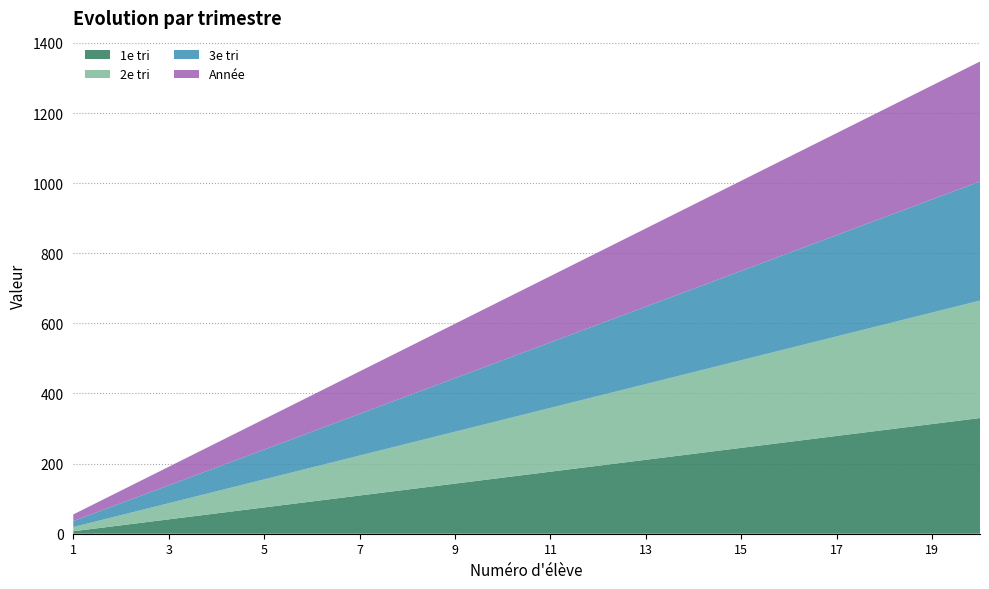

Reading left to right, list all the values displayed in this chart.

1e tri: 1=7	2=24	3=41	4=58	5=75	6=92	7=109	8=126	9=143	10=160	11=177	12=194	13=211	14=228	15=245	16=262	17=279	18=296	19=313	20=330
2e tri: 1=12	2=29	3=46	4=63	5=80	6=97	7=114	8=131	9=148	10=165	11=182	12=199	13=216	14=233	15=250	16=267	17=284	18=301	19=318	20=335
3e tri: 1=17	2=34	3=51	4=68	5=85	6=102	7=119	8=136	9=153	10=170	11=187	12=204	13=221	14=238	15=255	16=272	17=289	18=306	19=323	20=340
Année: 1=19	2=36	3=53	4=70	5=87	6=104	7=121	8=138	9=155	10=172	11=189	12=206	13=223	14=240	15=257	16=274	17=291	18=308	19=325	20=342